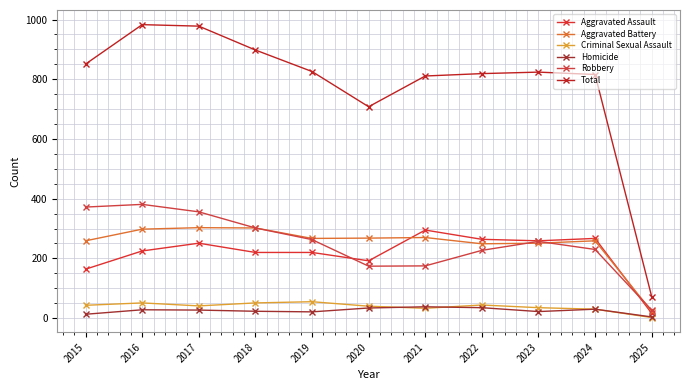

In Aggravated Assault, how many points are higher than both neighbors (excluding endpoints)?

3